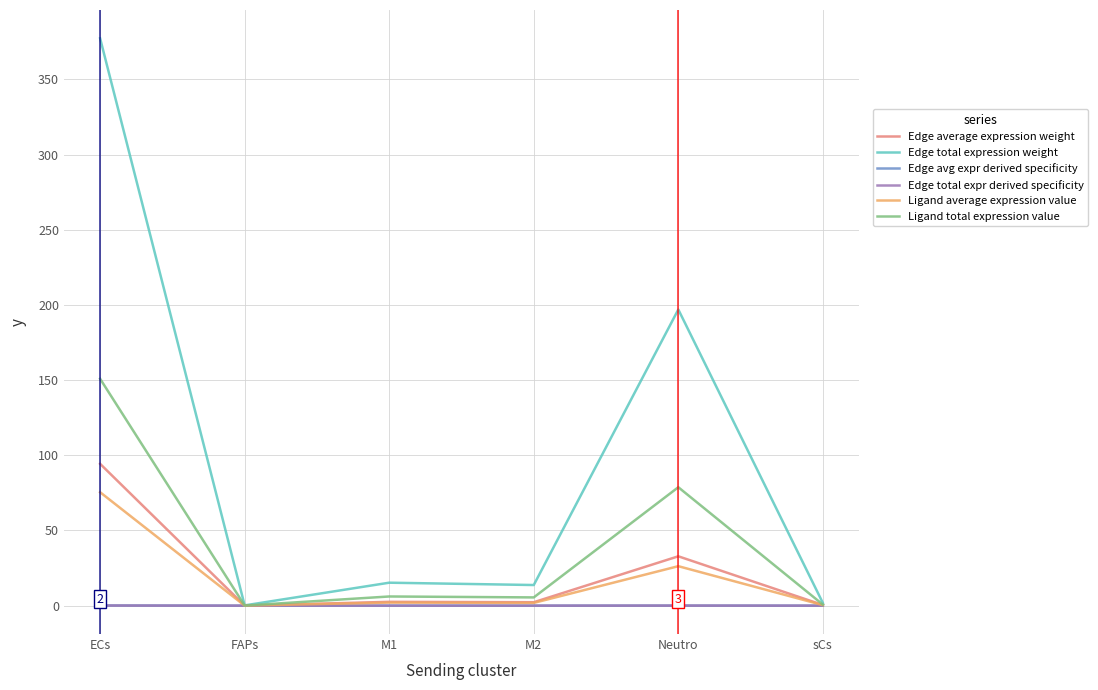

What is the maximum value shown in the chart?

377.3